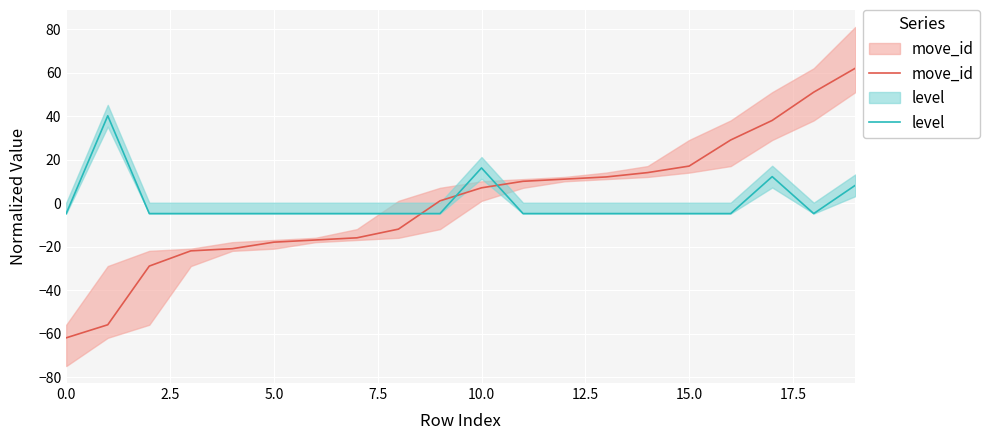

Reading right to left, list all the values displayed in this chart.

move_id: 62.0	51.0	38.0	29.0	17.0	14.0	12.0	11.0	10.0	7.0	1.0	-12.0	-16.0	-17.0	-18.0	-21.0	-22.0	-29.0	-56.0	-62.0
level: 8.2	-4.8	12.2	-4.8	-4.8	-4.8	-4.8	-4.8	-4.8	16.2	-4.8	-4.8	-4.8	-4.8	-4.8	-4.8	-4.8	-4.8	40.2	-4.8